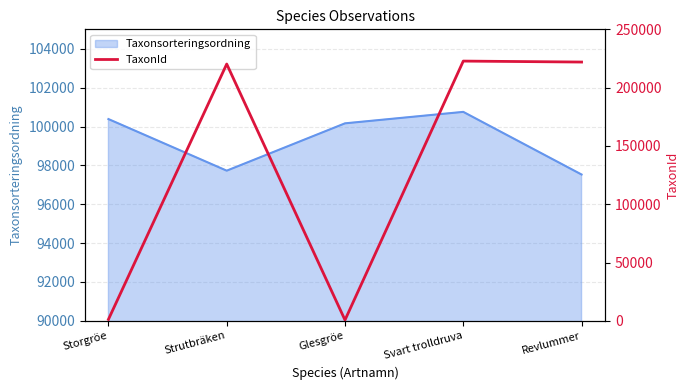

Approximately how many times larger is the value at Svart trolldruva compared to Strutbräken?

1.0